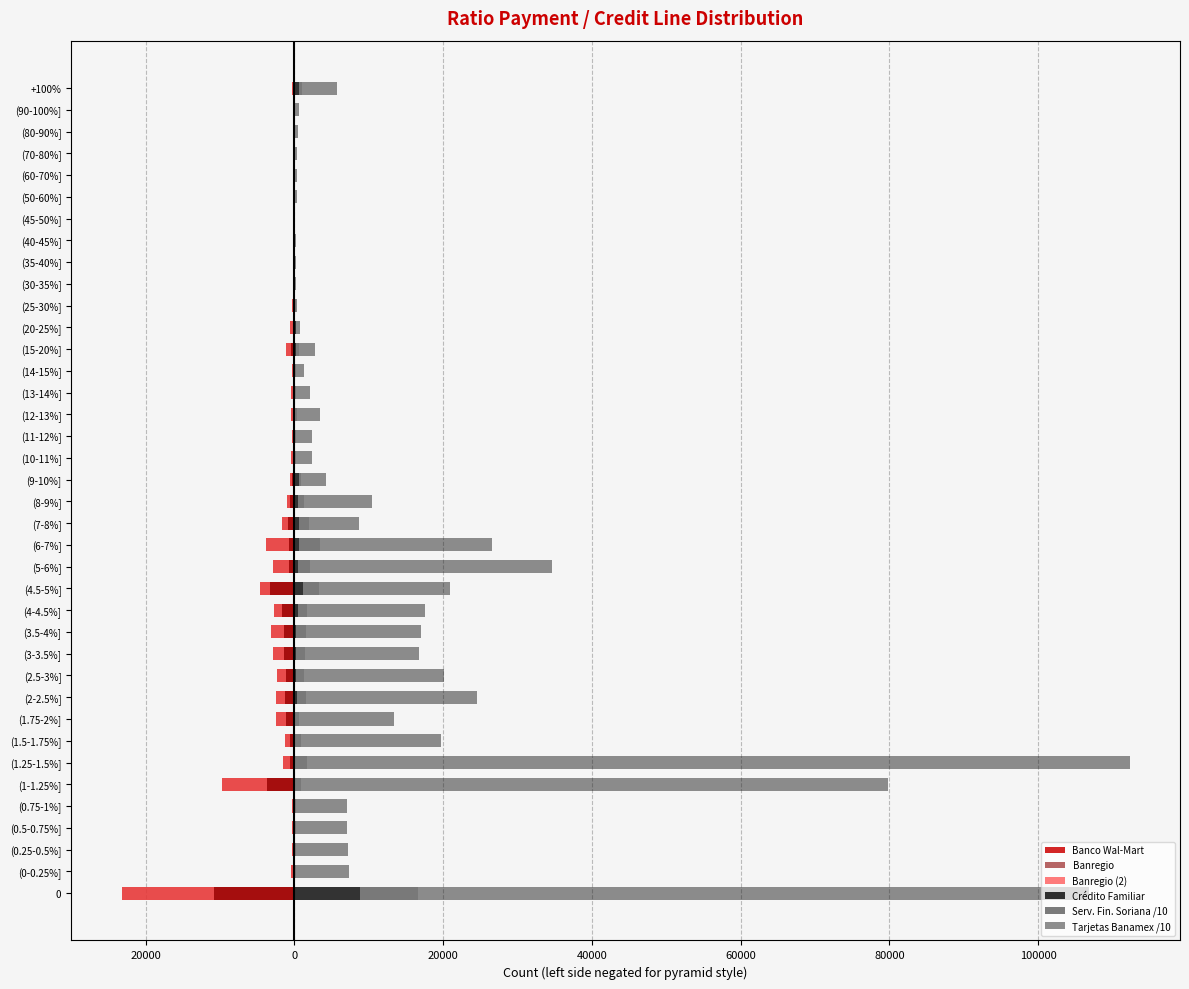

What are all the series names shown in the legend?

Banco Wal-Mart, Banregio, Banregio (2), Crédito Familiar, Serv. Fin. Soriana /10, Tarjetas Banamex /10